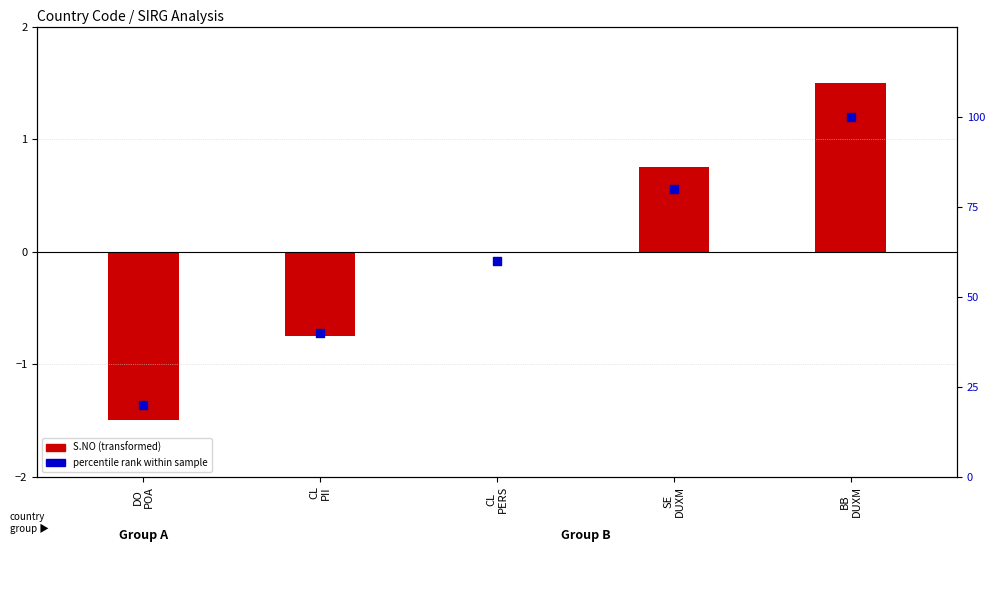

What is the total value across all series at DO
POA?

18.5